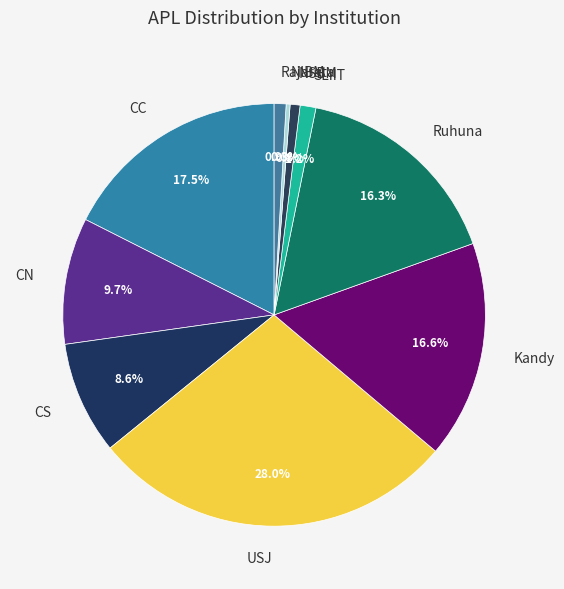

Do USJ and SLIIT together represent more than half of the pie?

No